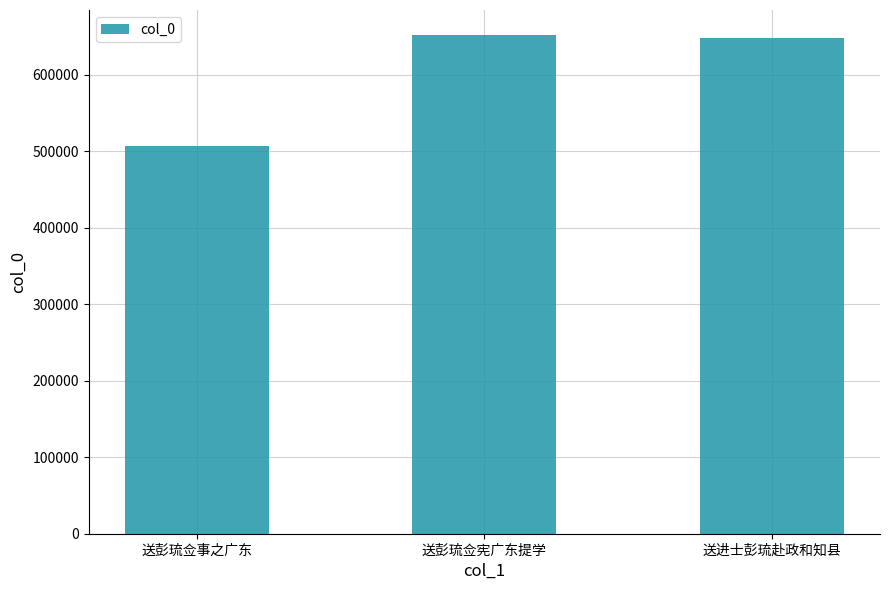

What is the label of the 3rd bar from the left?

送进士彭琉赴政和知县